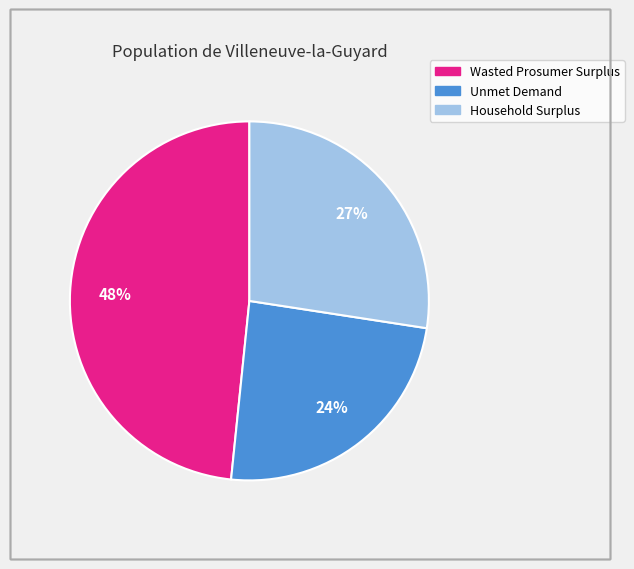

To the nearest percent, what portion does Wasted Prosumer Surplus represent?

48%